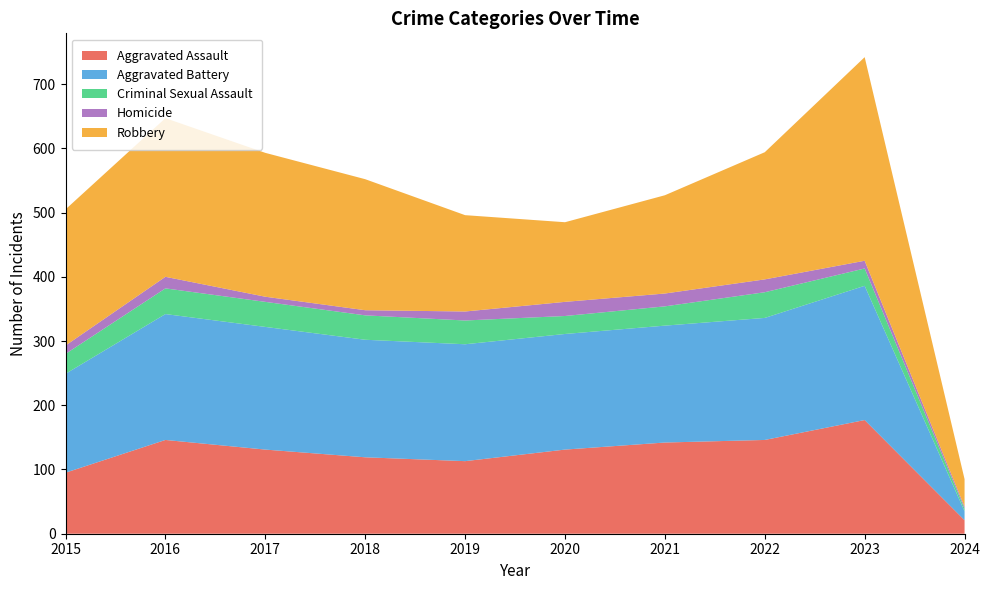

Reading left to right, list all the values displayed in this chart.

Aggravated Assault: 95	146	131	119	113	131	142	146	177	21
Aggravated Battery: 154	196	191	183	182	180	182	190	209	14
Criminal Sexual Assault: 31	40	39	38	37	28	30	40	27	4
Homicide: 13	18	8	8	14	22	20	20	12	3
Robbery: 212	247	224	204	150	124	153	198	317	43